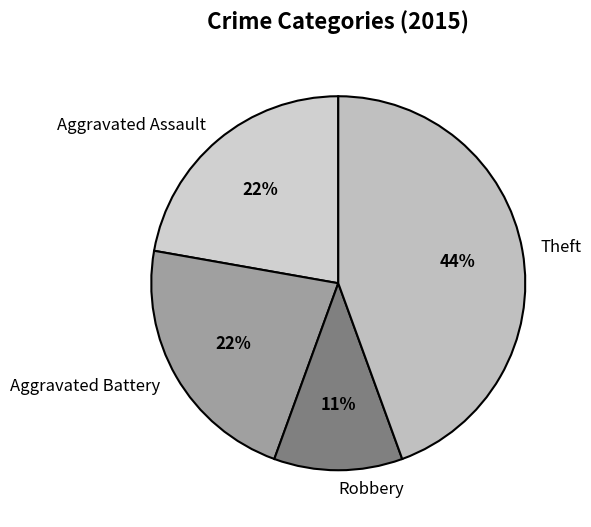

Does Robbery represent more than half of the total?

No